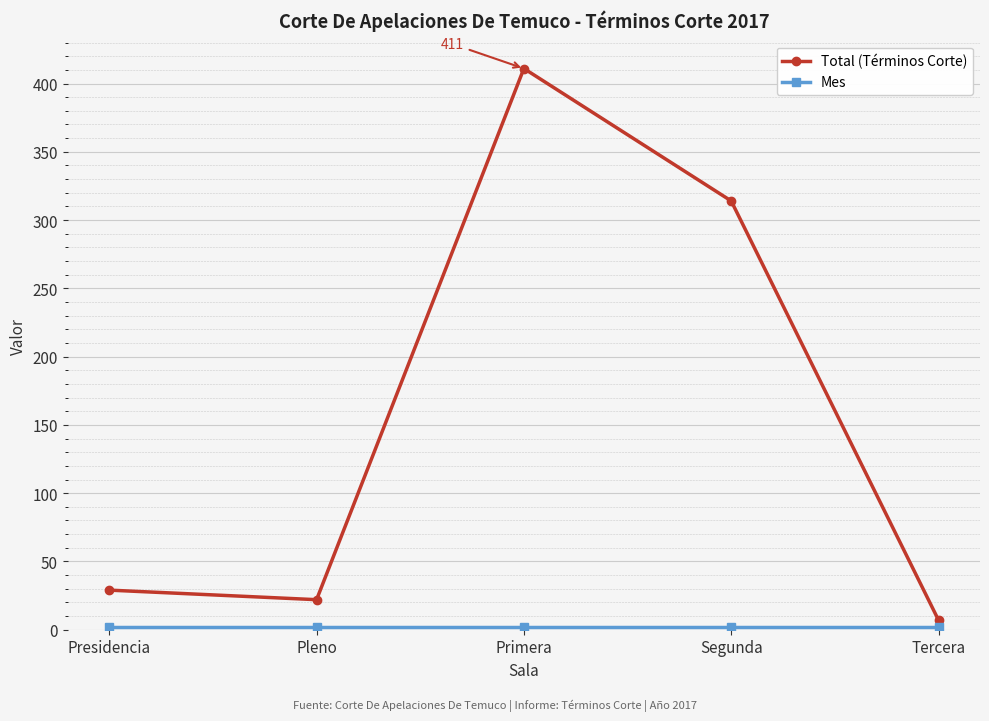

The Total (Términos Corte) series shows 13 at Presidencia. True or false?

False